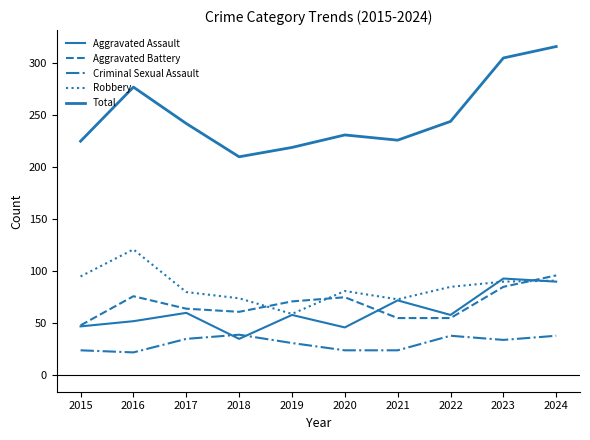

True or false: Total and Aggravated Battery intersect in this chart.

False